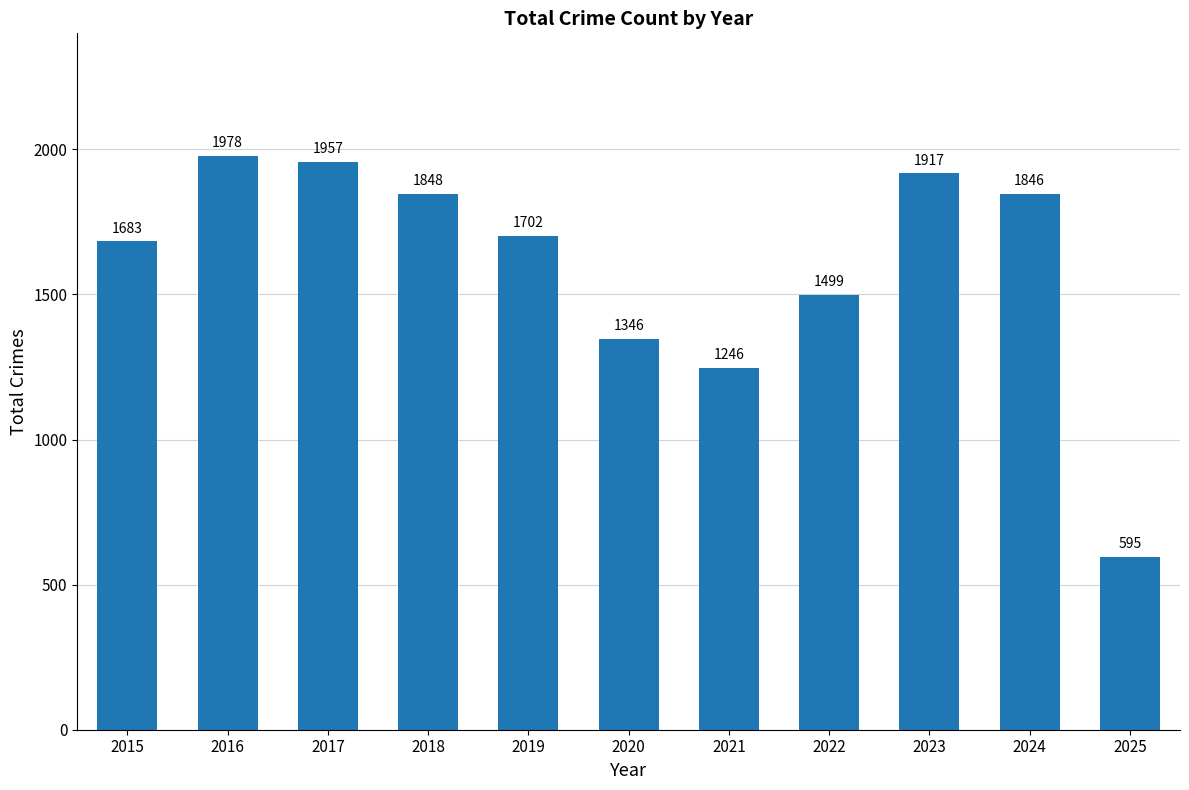

Approximately how many times larger is the value at 2018 compared to 2025?

3.1